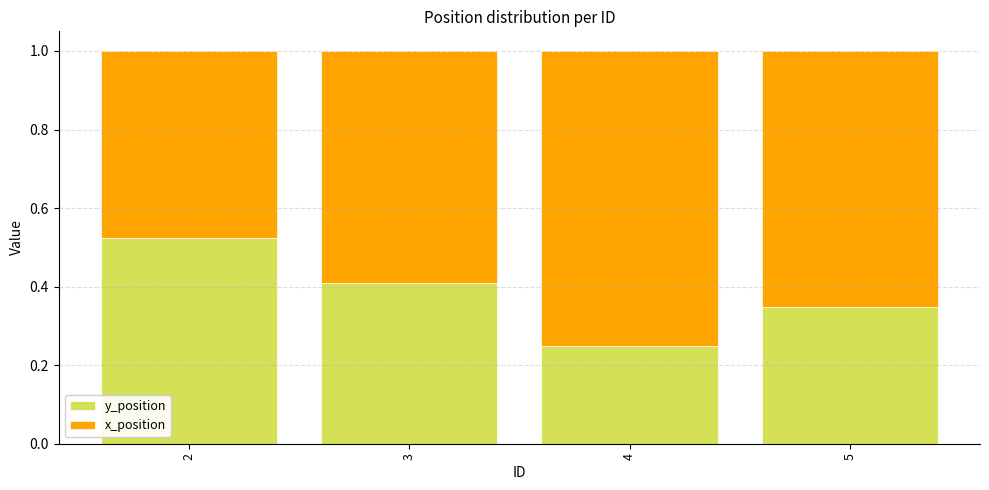

List the labels in order of y_position value, largest first.

2, 3, 5, 4